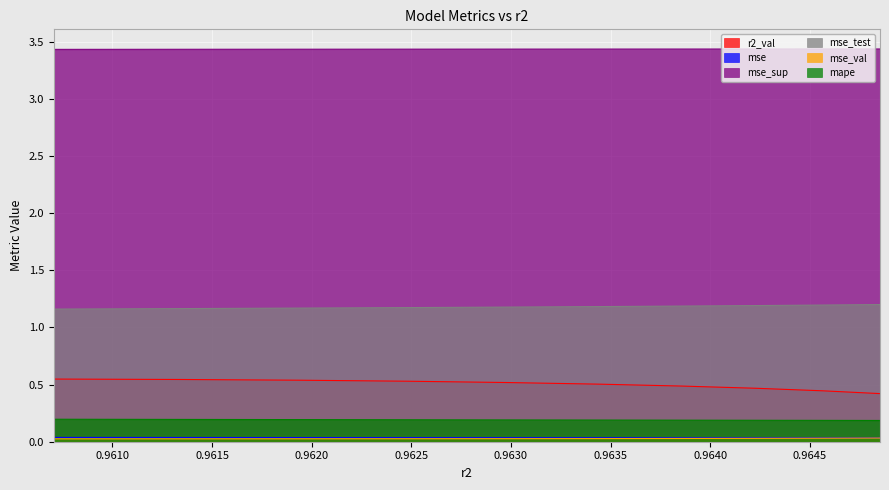

Which series has the largest total across all categories?

mse_sup